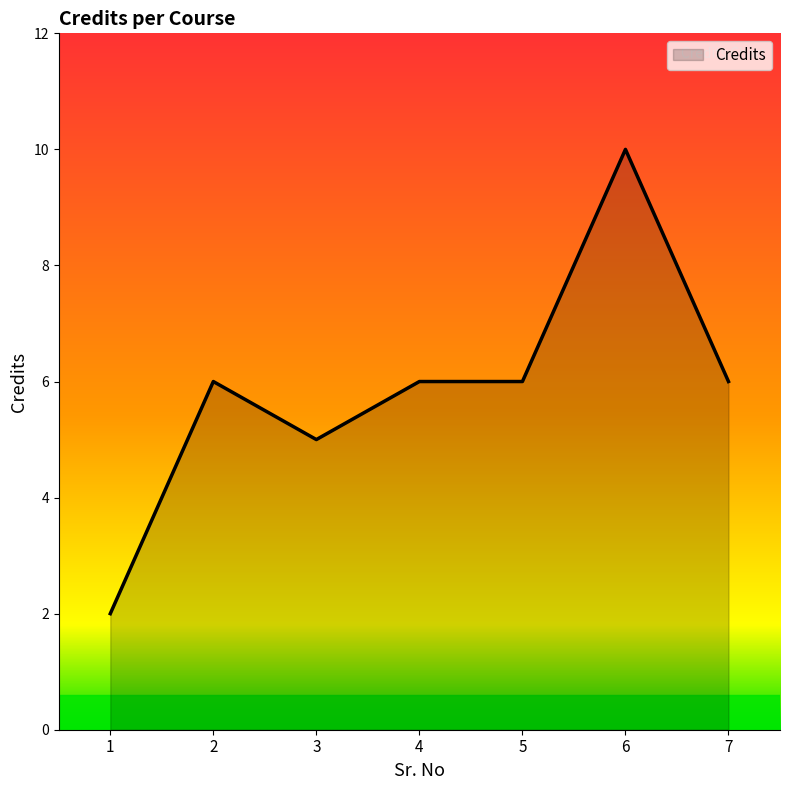

What is the difference between the maximum and minimum values?

8